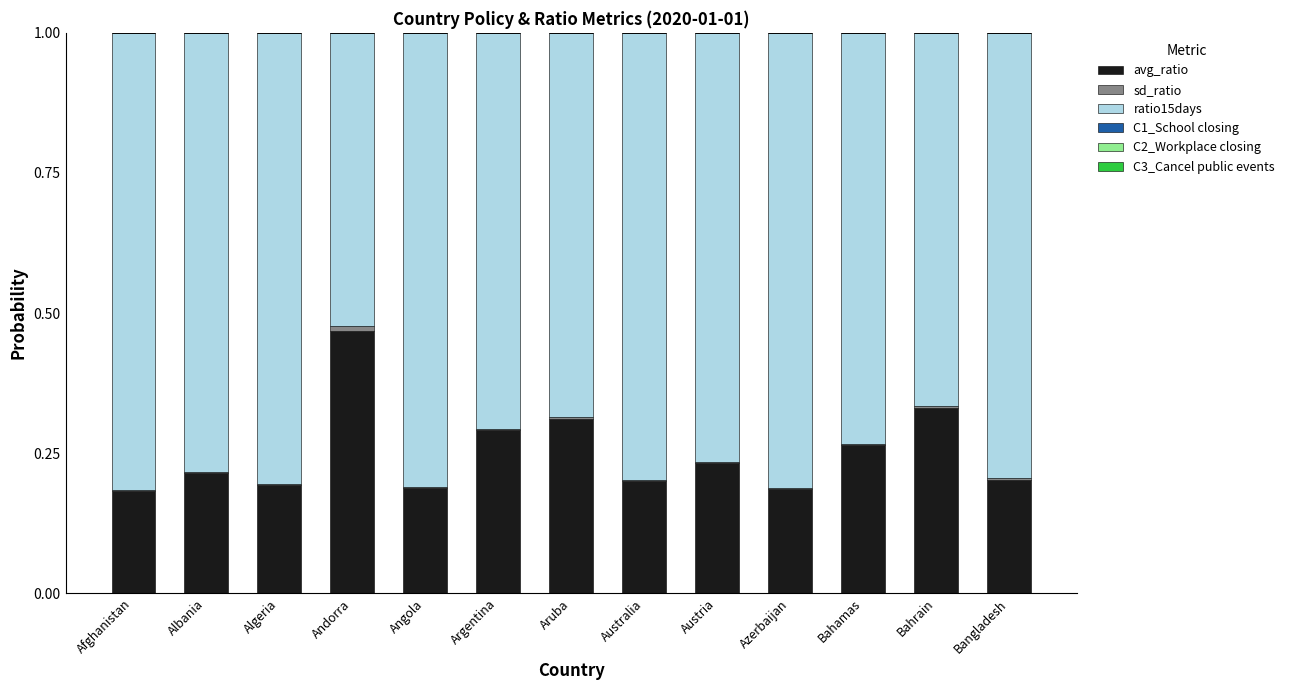

What is the sum of all avg_ratio values?

3.3